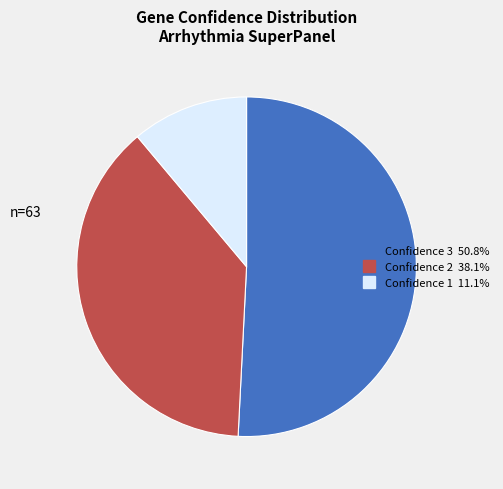

Does any single category account for the majority?

Yes